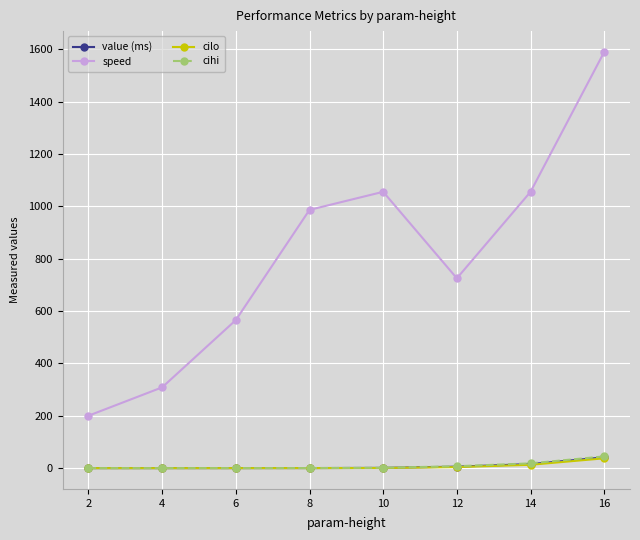

What is the lowest value of the speed series?

200.4